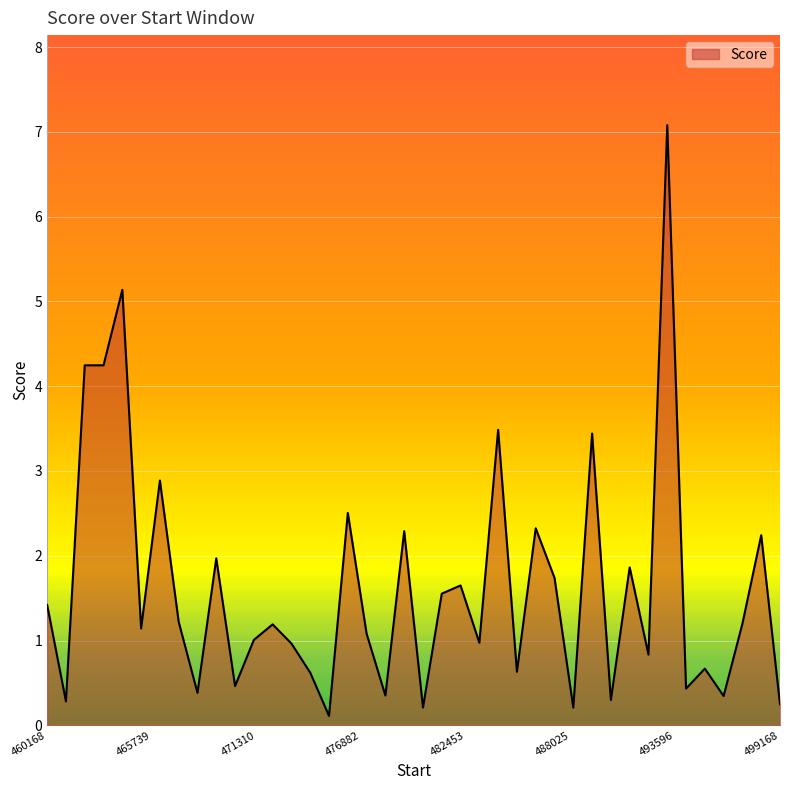

How many lines are shown in the chart?

1